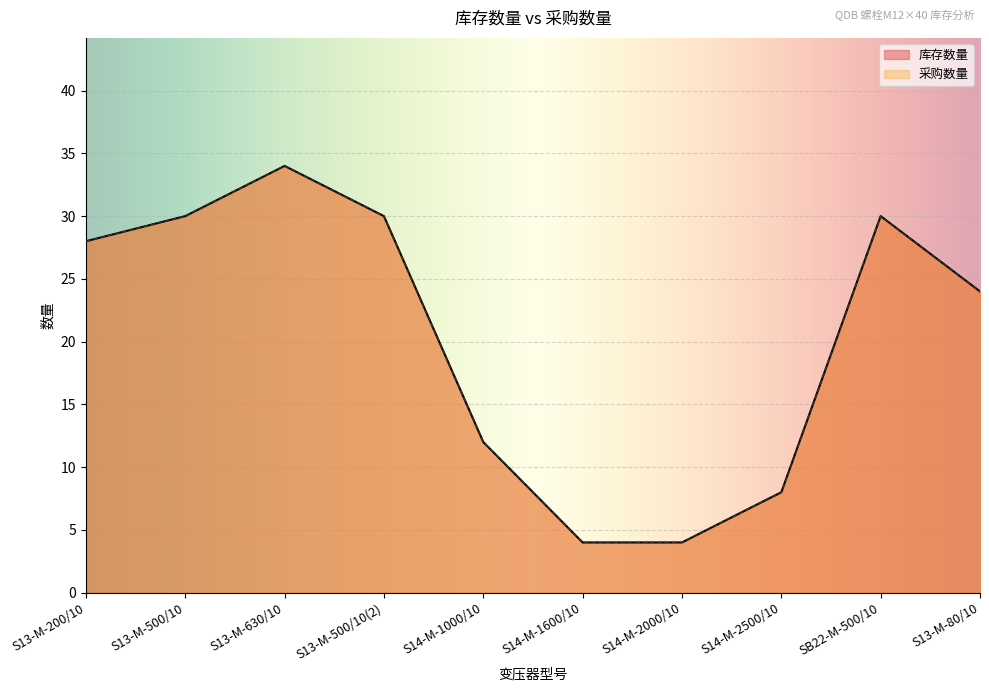

Reading left to right, what are all the values shown in this chart?

库存数量: 28	30	34	30	12	4	4	8	30	24
采购数量: 28	30	34	30	12	4	4	8	30	24